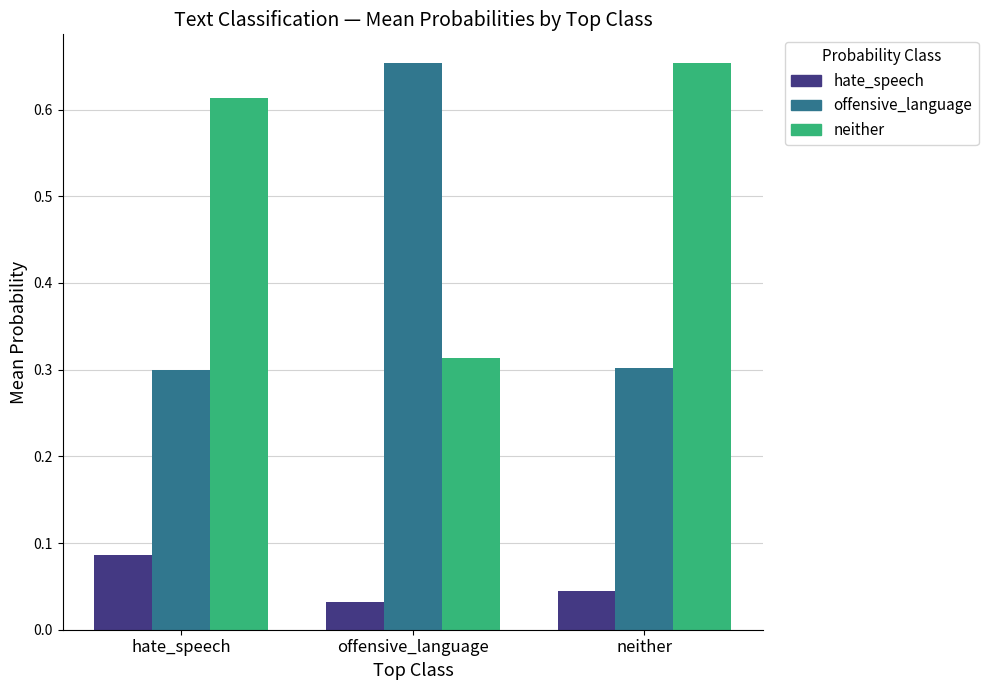

At which label does neither reach its minimum?

offensive_language